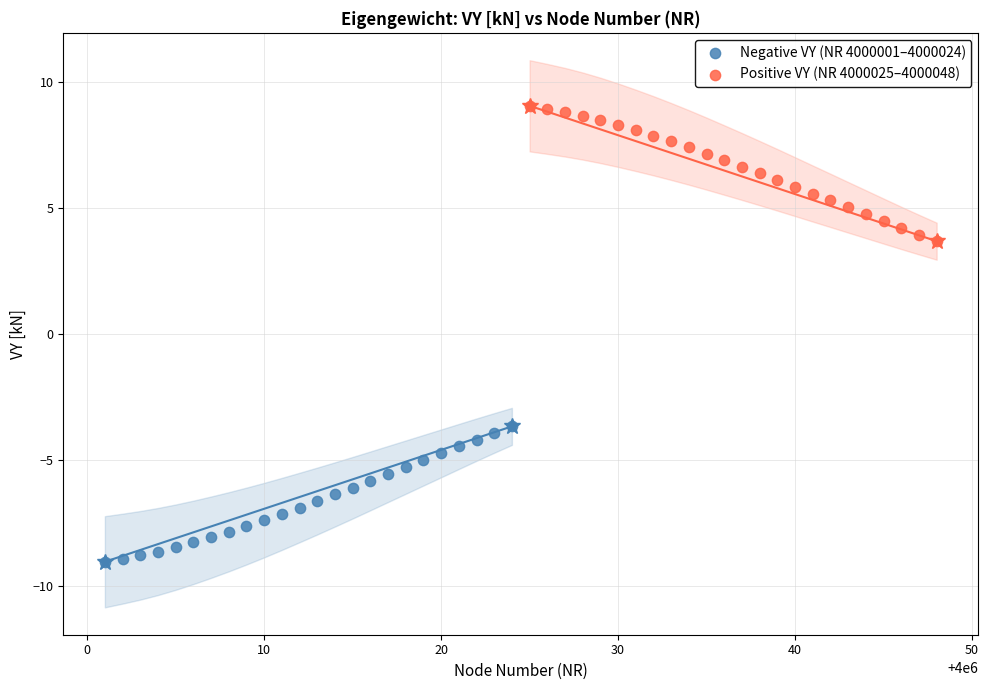

Which series reaches the minimum Y coordinate?

Negative VY (NR 4000001–4000024)